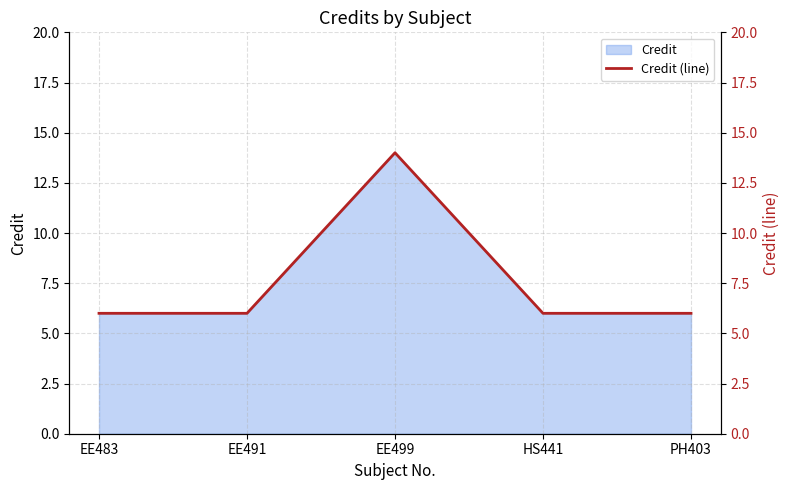

The value at PH403 is 4. True or false?

False